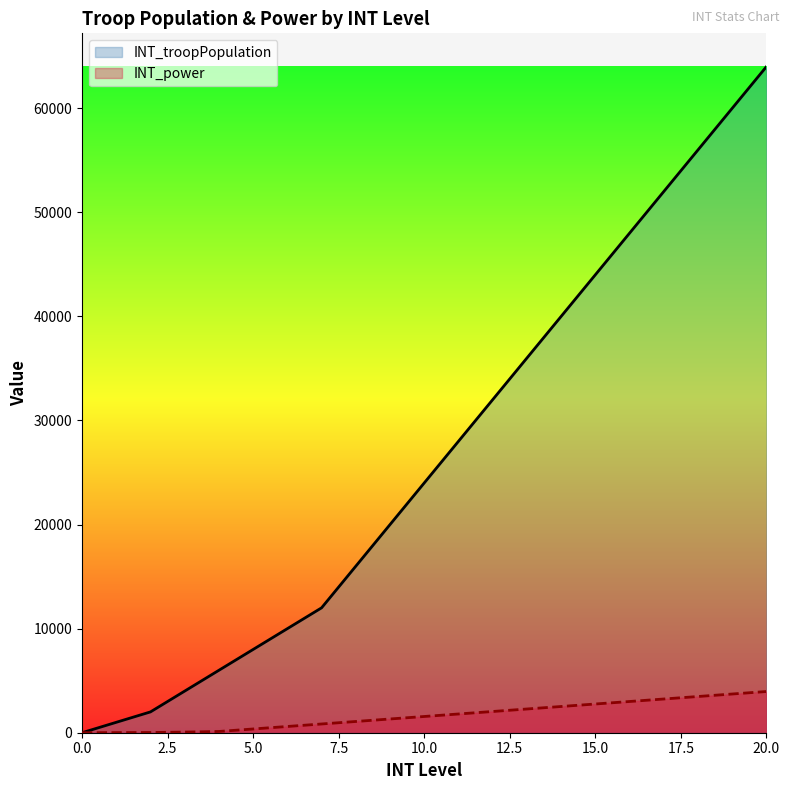

Rank the series by their maximum value, from lowest to highest.

INT_power, INT_troopPopulation